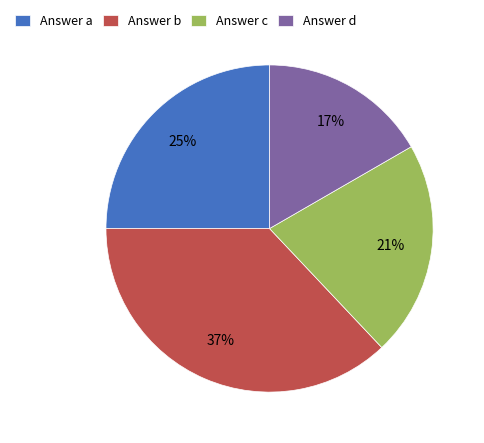

What is the smallest slice in the pie chart?

Answer d